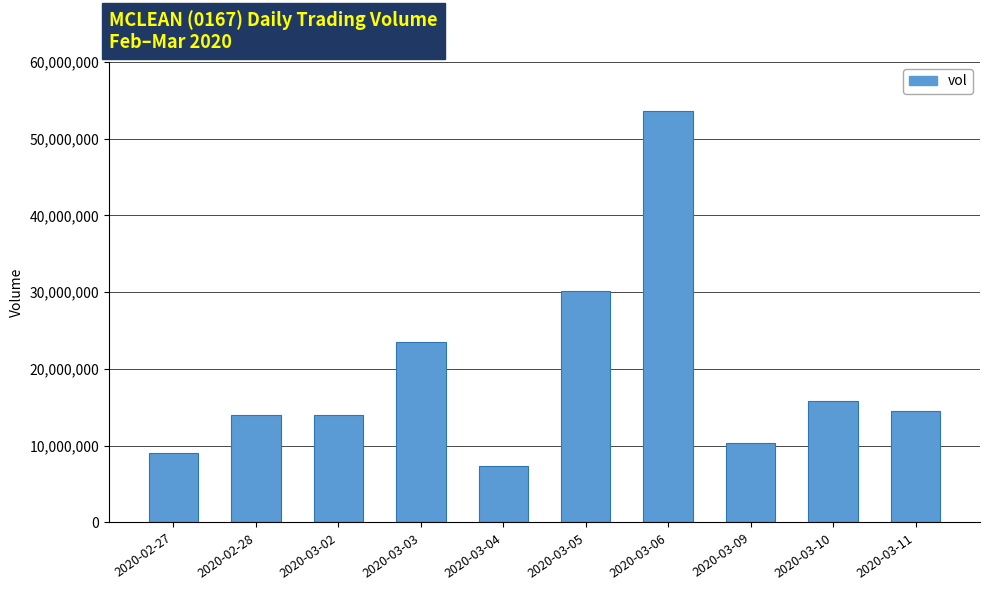

How many bars are there in total?

10